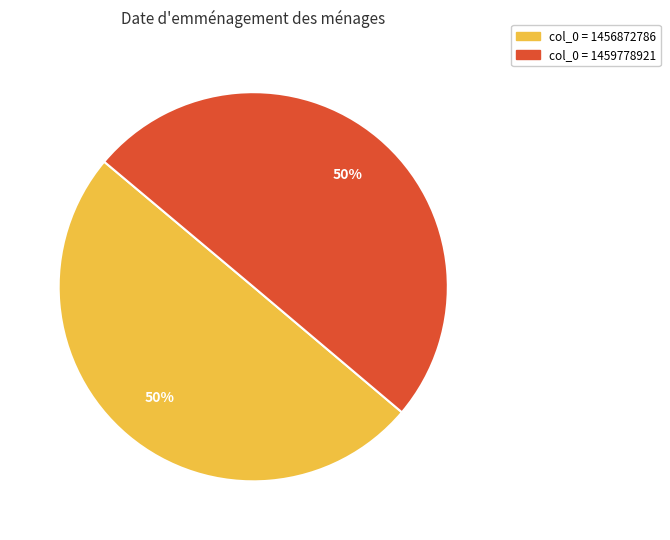

To the nearest percent, what is the average slice percentage?

50%